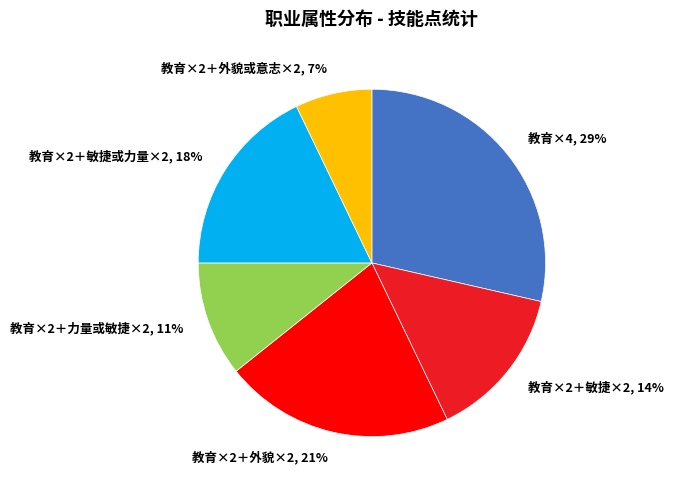

True or false: 教育×2＋力量或敏捷×2 accounts for 29% of the total.

False